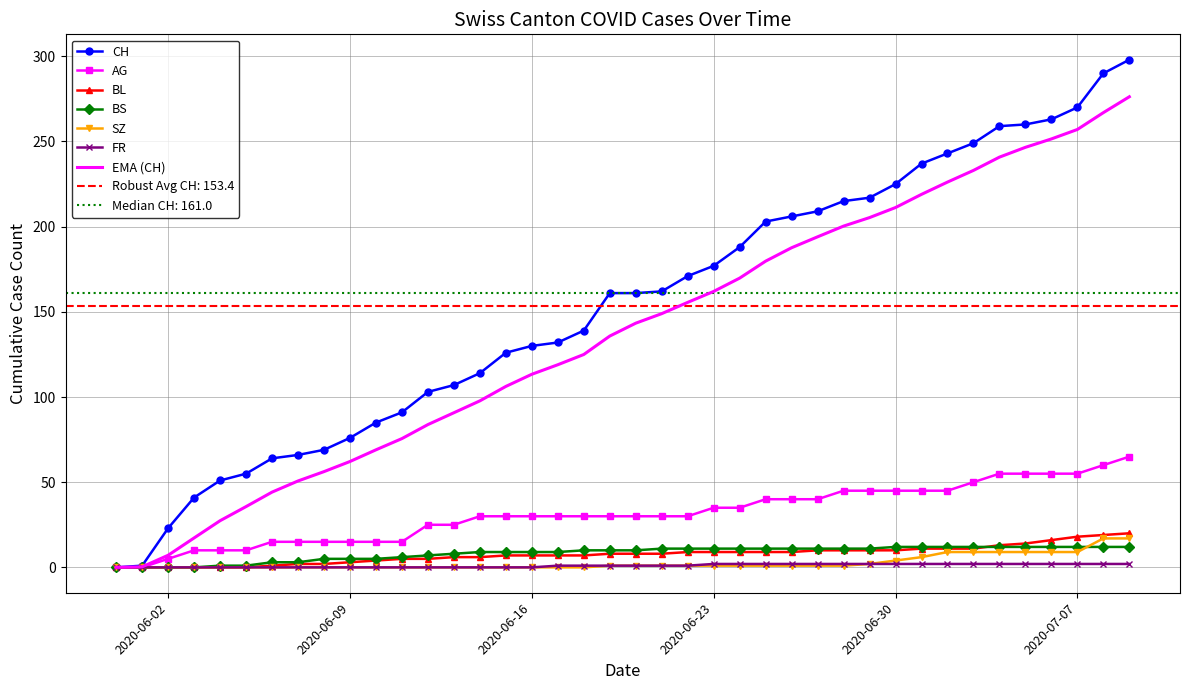

What is the total value across all series at 2020-06-25?

266